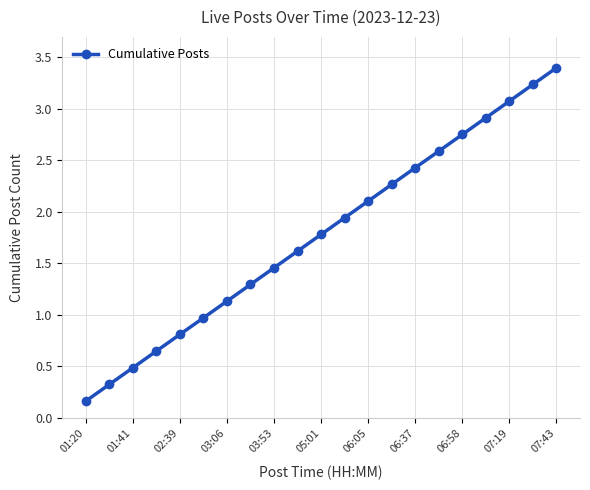

What is the greatest value displayed?

3.4